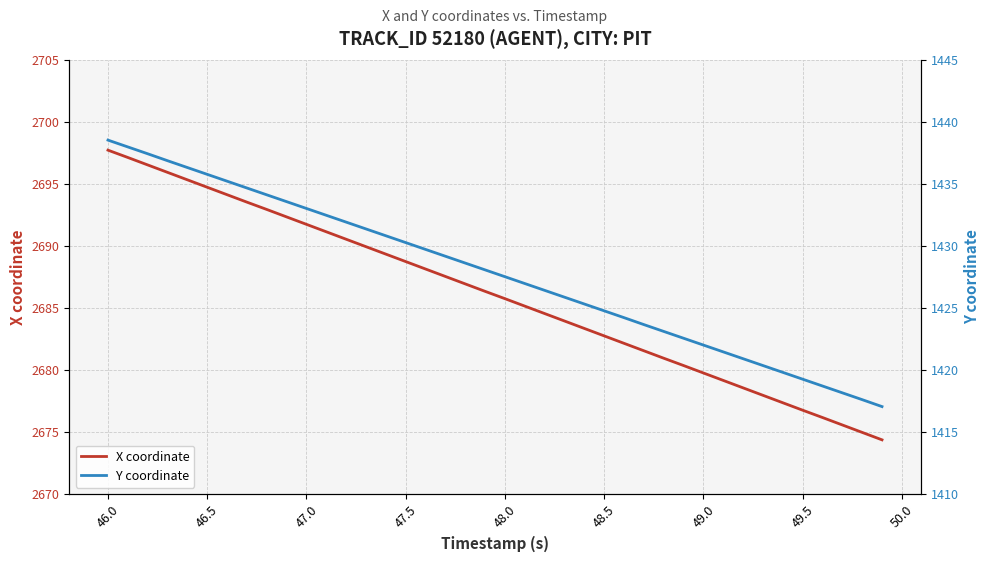

The value of X coordinate at 47.5 is 1567.9. True or false?

False